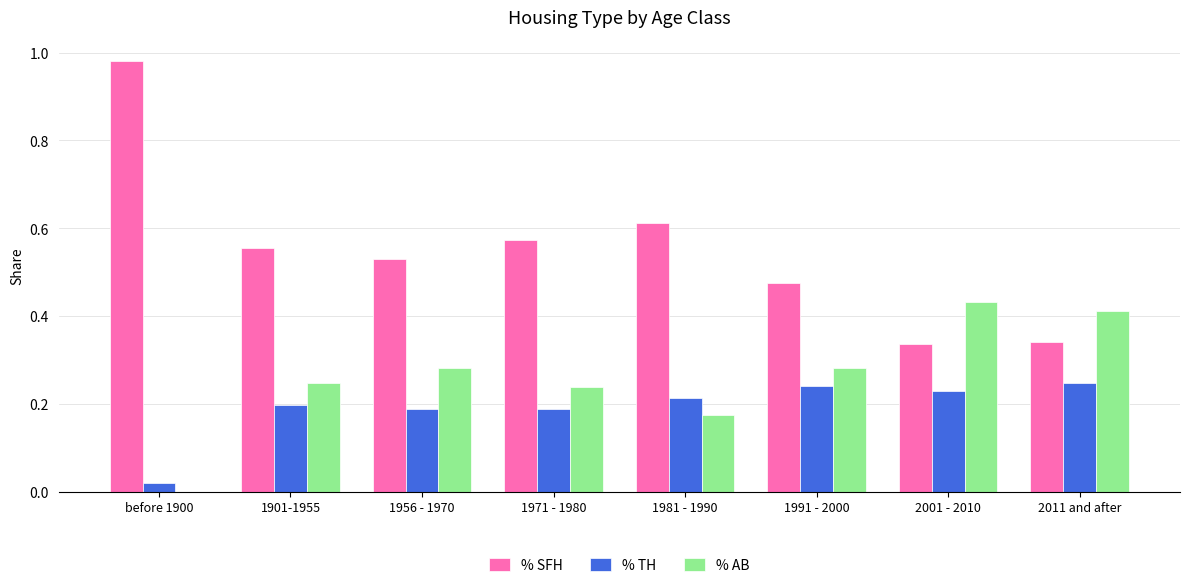

Is the value of % AB at 1956 - 1970 greater than the value of % TH at 2011 and after?

Yes